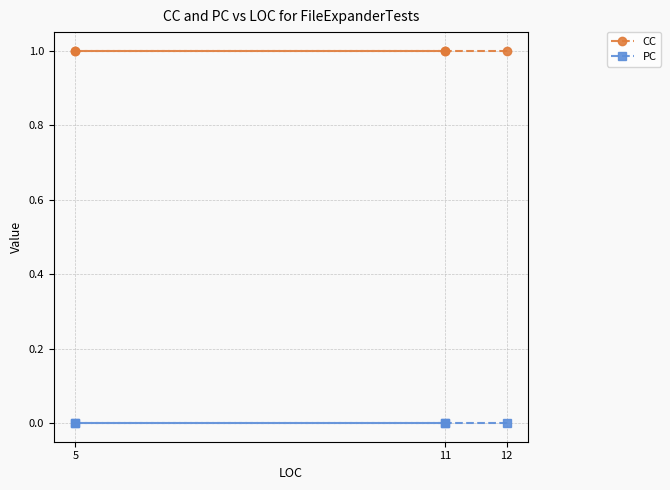

What is the maximum value shown in the chart?

1